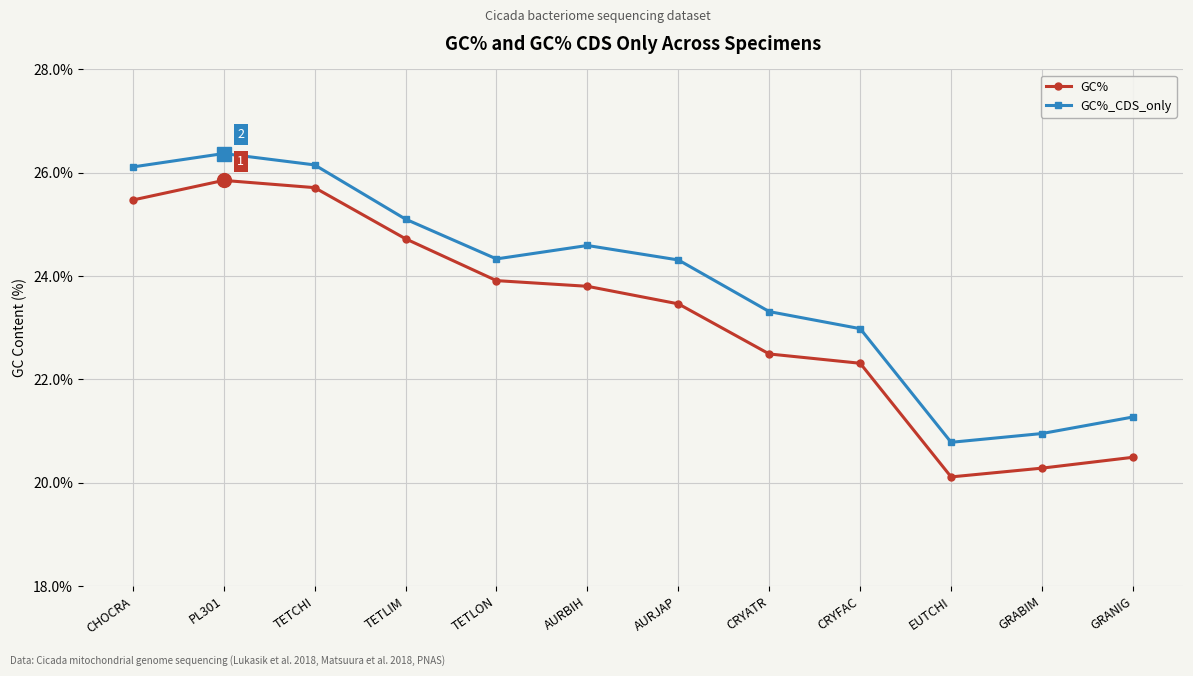

Which series has the widest spread of values?

GC%